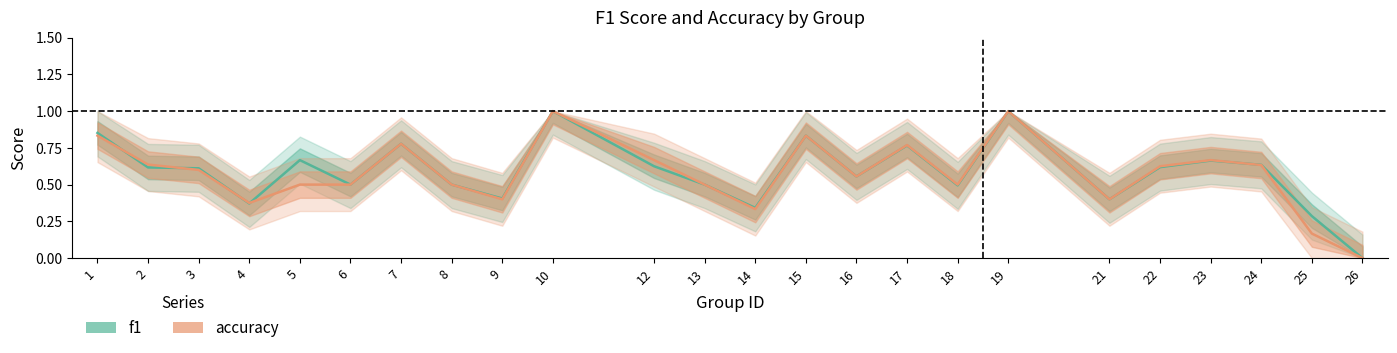

Is the value of accuracy at 7 greater than the value of f1 at 22?

Yes